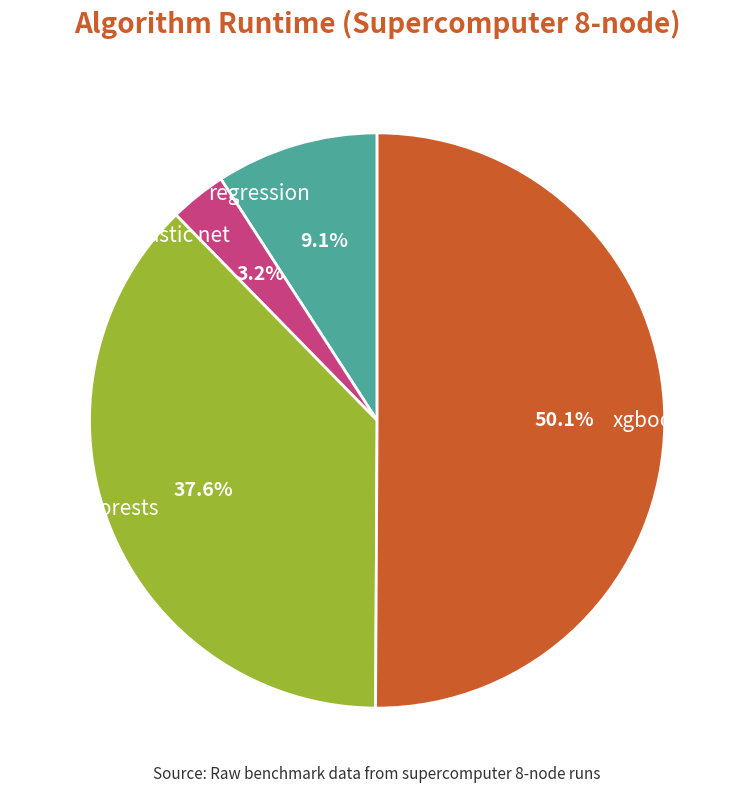

To the nearest percent, what is the difference between the largest and smallest slice percentages?

47%